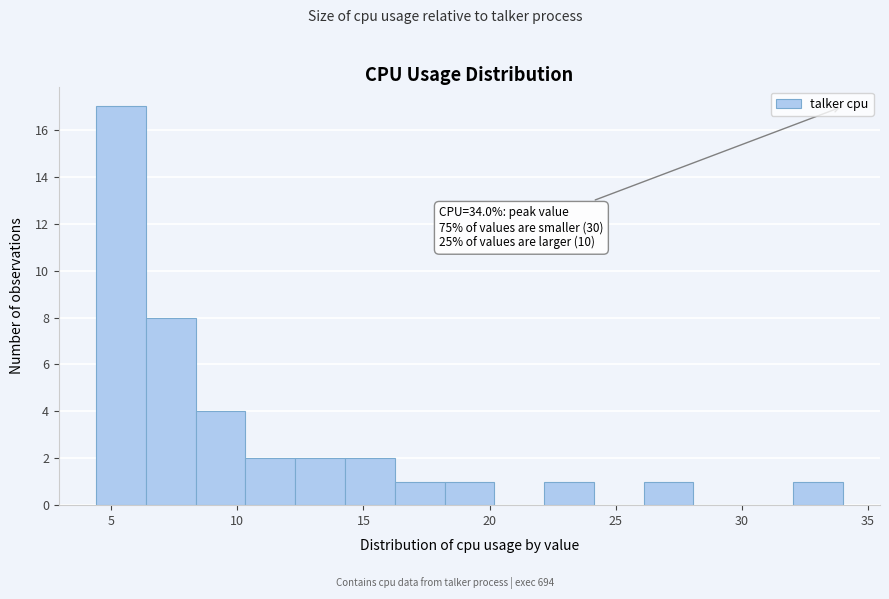

Read against the x-axis, roughly where is the centre of the tallest bar?

5.5